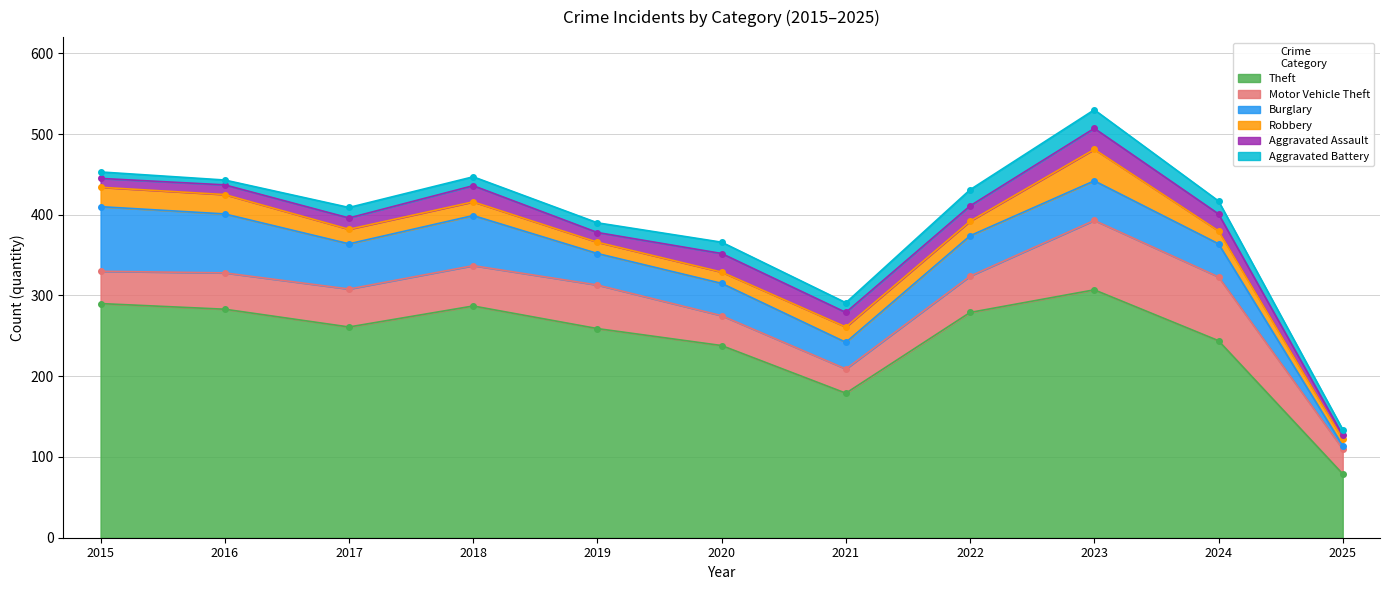

Which series has the largest range (max minus min)?

Theft